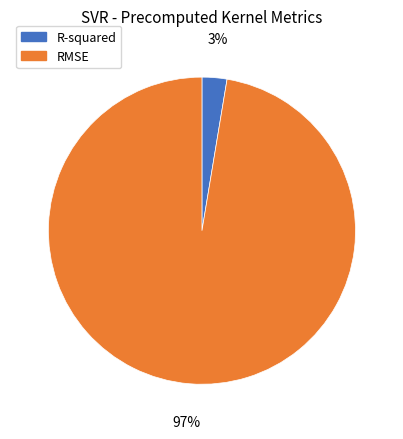

Which has a higher value, RMSE or R-squared?

RMSE